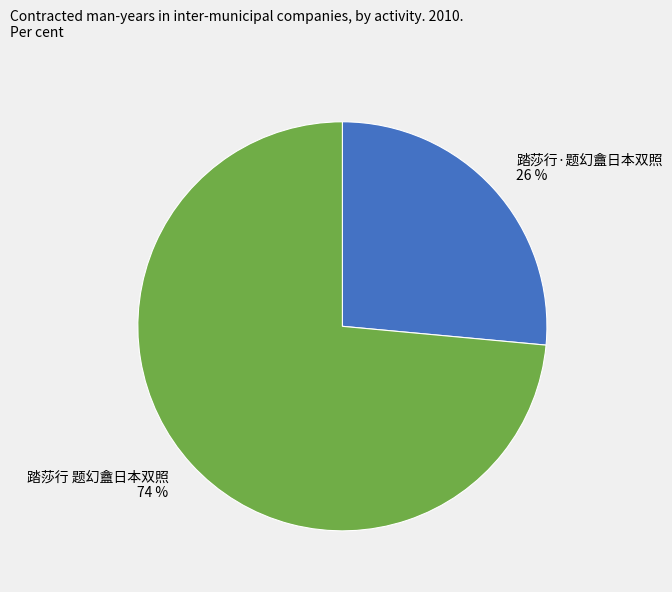

The 踏莎行·题幻盦日本双照 slice represents 13% of the pie. True or false?

False